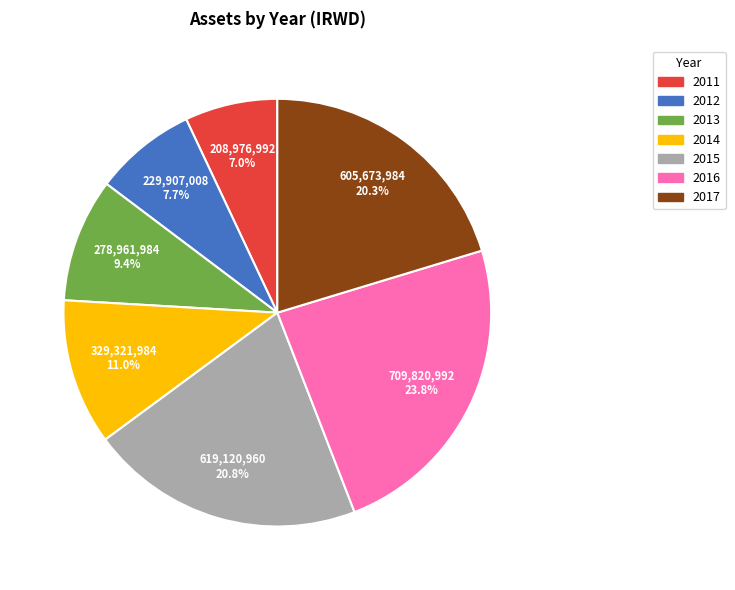

The 2017 slice represents 20% of the pie. True or false?

True